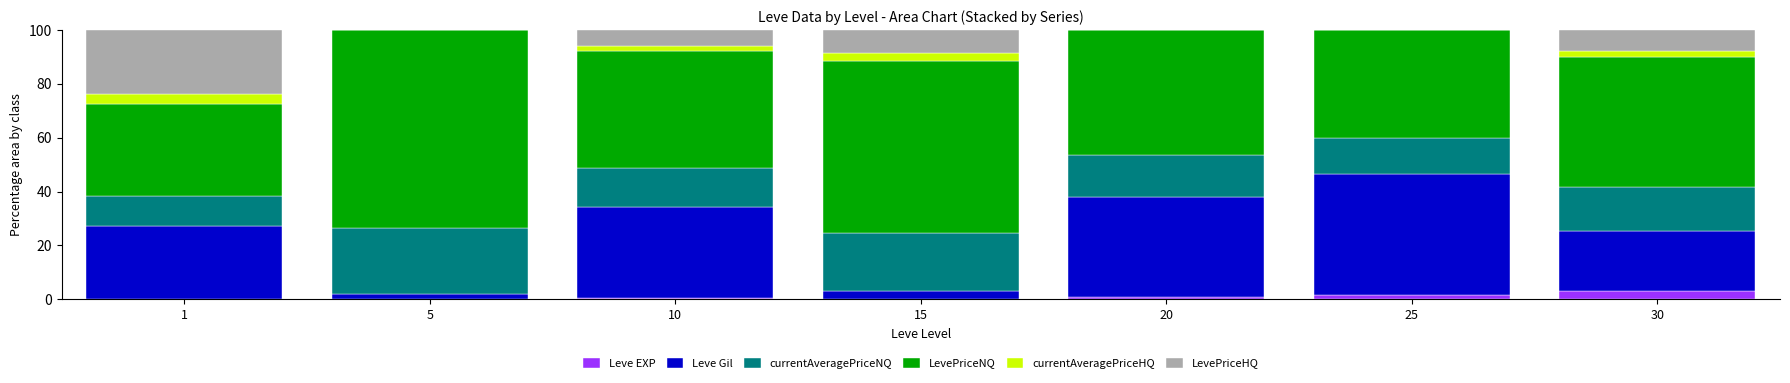

What is the sum of all Leve EXP values?

6.2